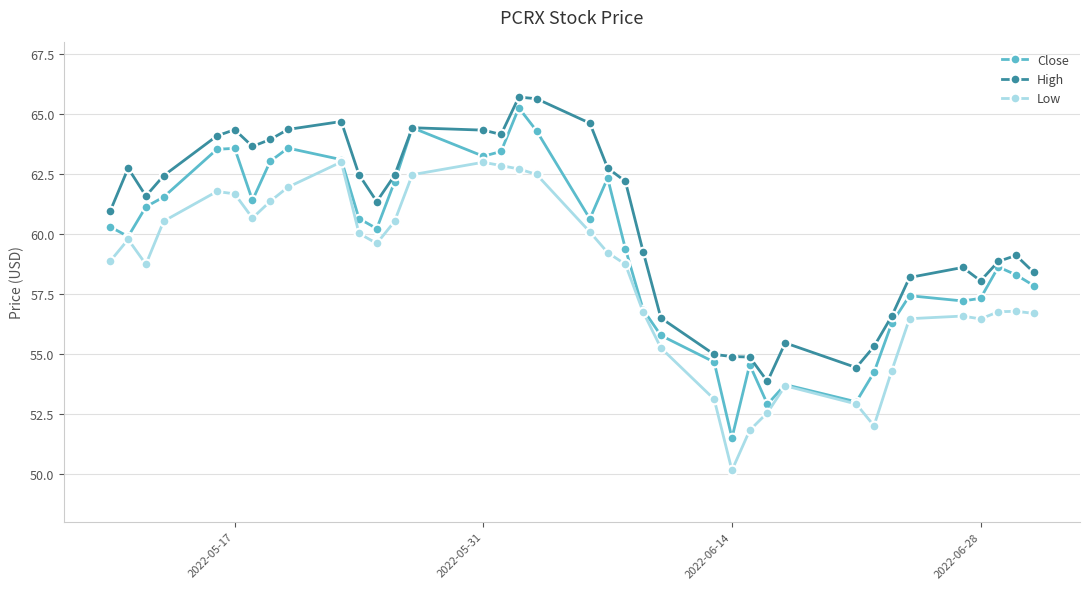

How many lines are shown in the chart?

3